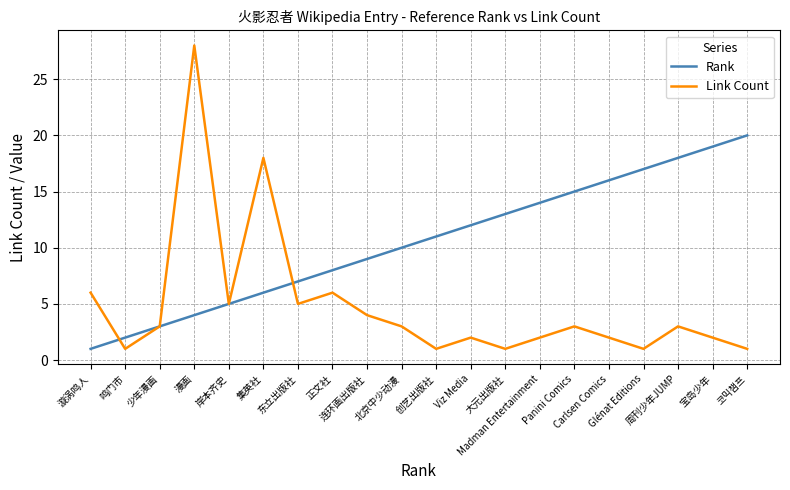

What is the maximum value shown in the chart?

28